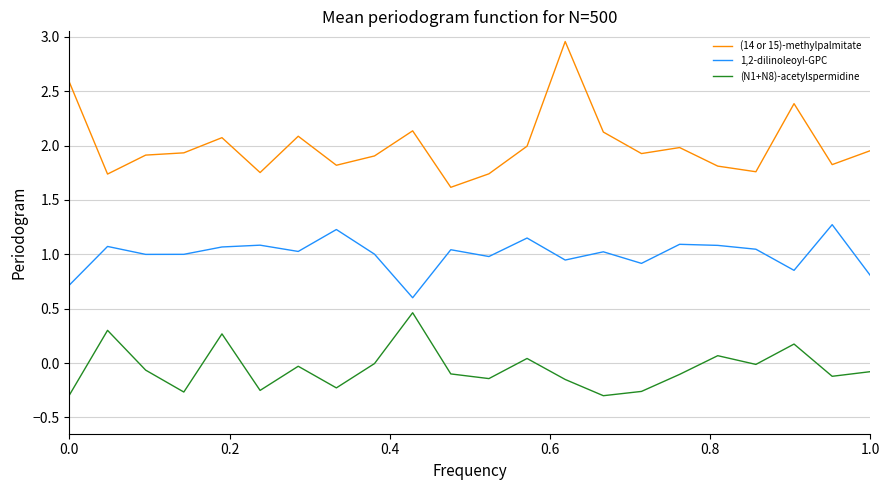

Which series has the widest spread of values?

(14 or 15)-methylpalmitate